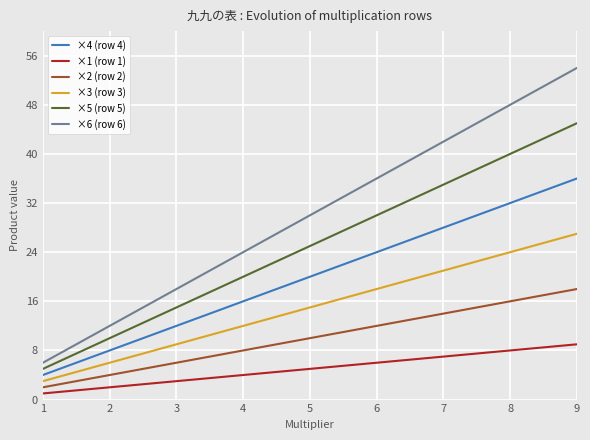

Rank the series by their maximum value, from lowest to highest.

×1 (row 1), ×2 (row 2), ×3 (row 3), ×4 (row 4), ×5 (row 5), ×6 (row 6)